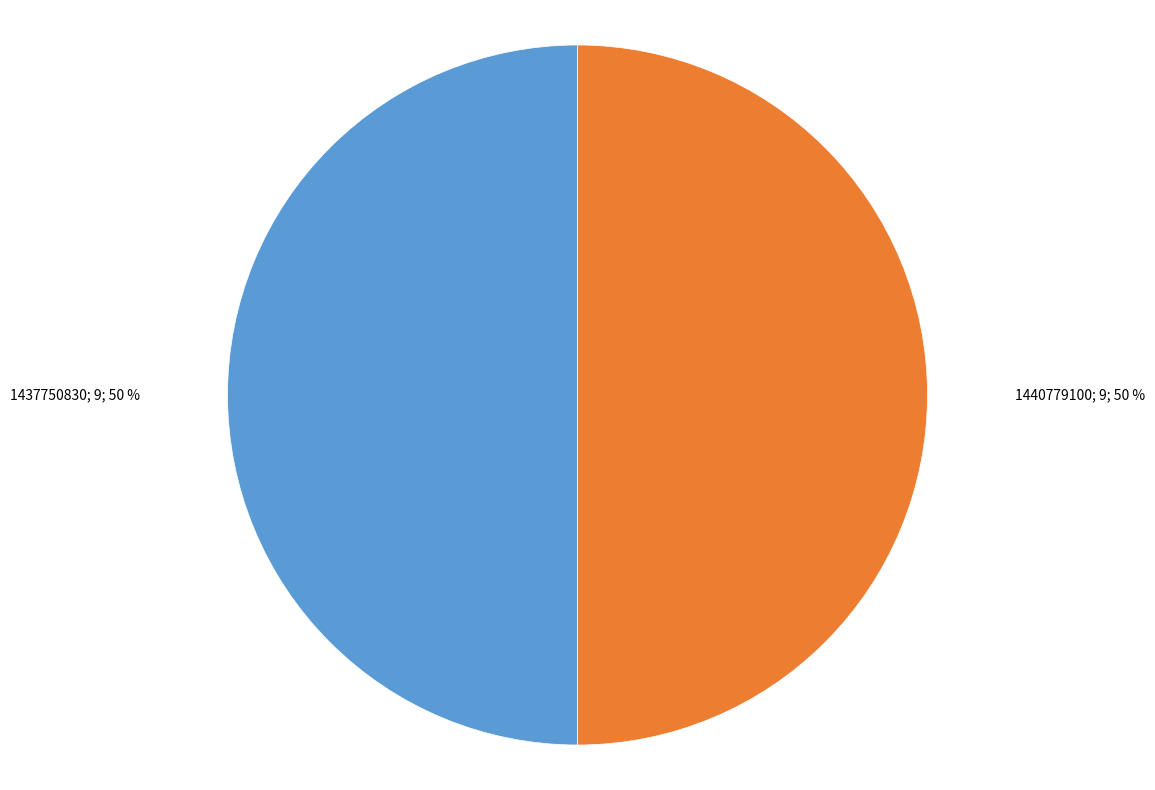

To the nearest percent, what is the average slice percentage?

50%